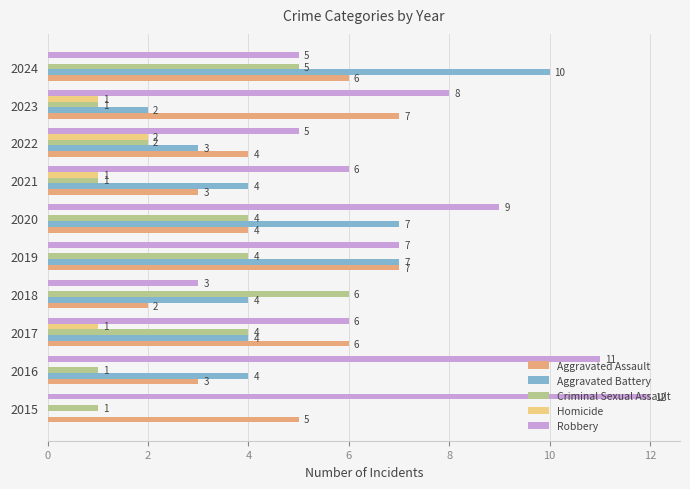

What is the greatest value displayed?

12